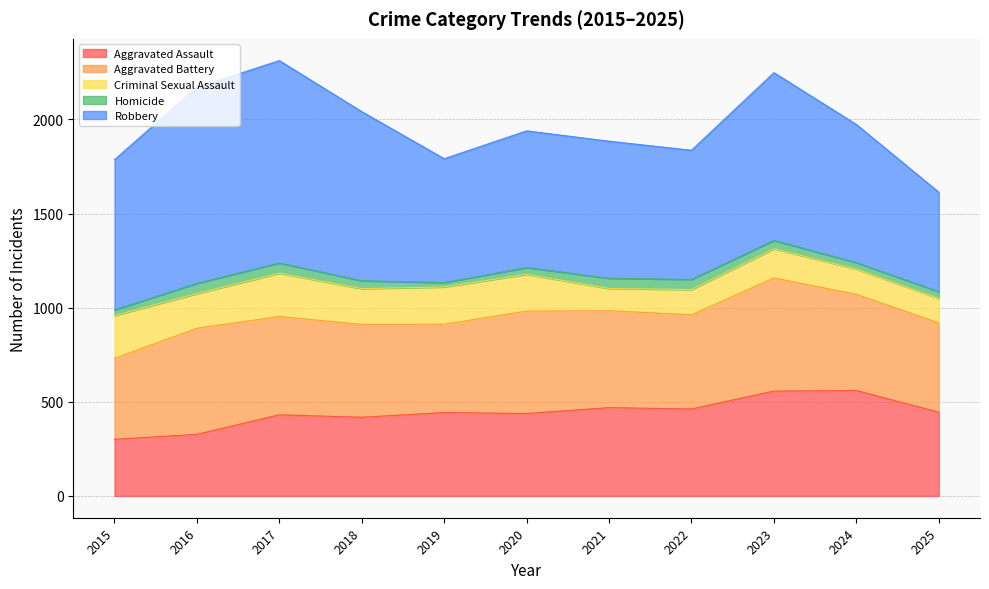

Which label corresponds to the smallest value in the chart?

2019